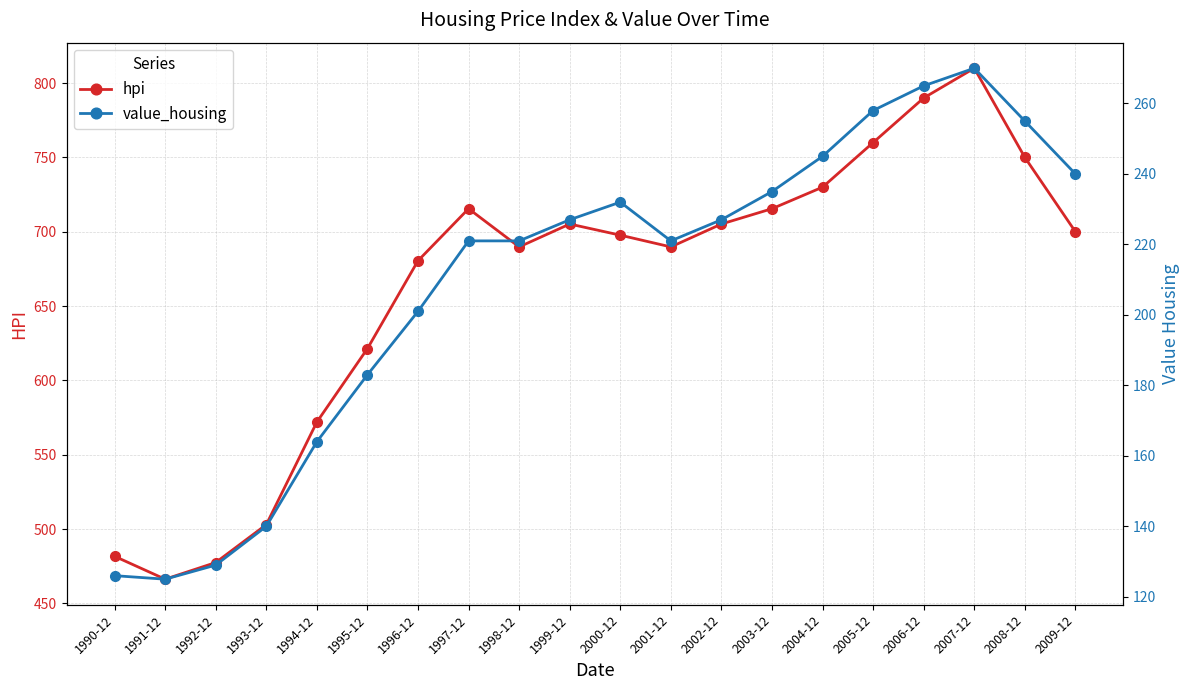

Count the number of data series in this chart.

2